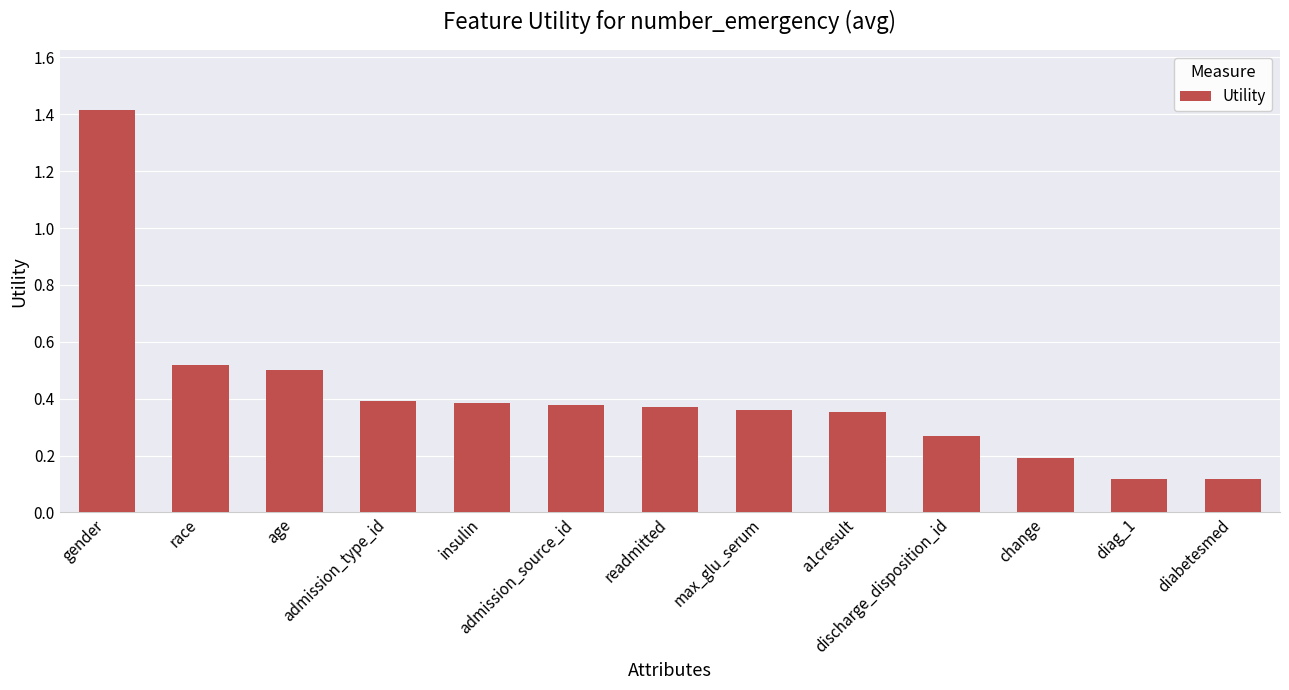

What is the greatest value displayed?

1.4